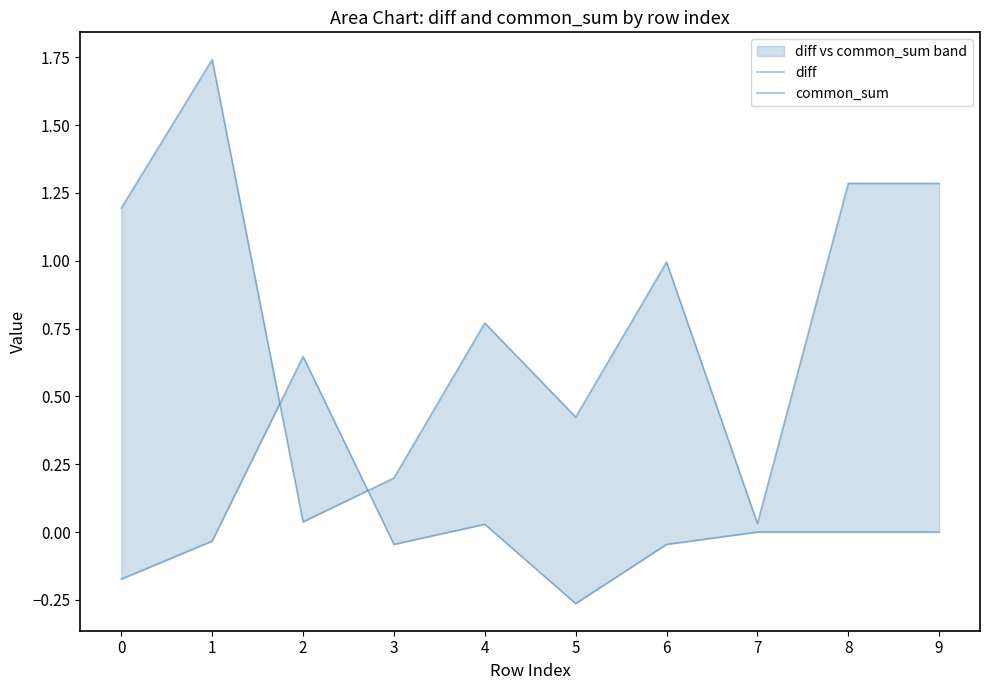

Rank the series at 3 from highest to lowest value.

diff, common_sum